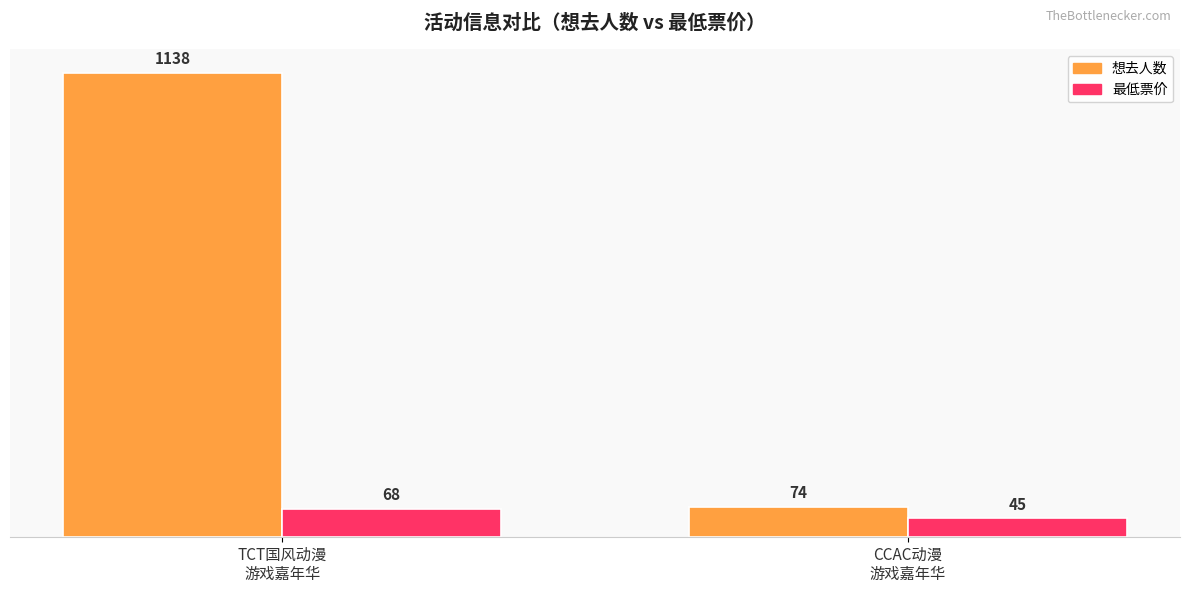

At which category is the sum across all series the highest?

TCT国风动漫
游戏嘉年华